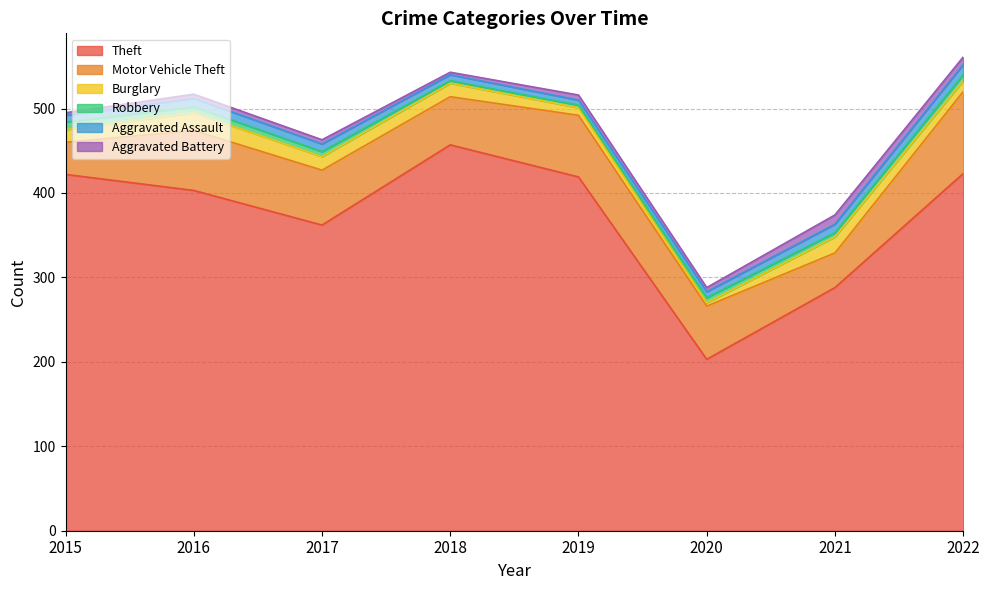

Reading left to right, list all the values displayed in this chart.

Theft: 2015=422	2016=403	2017=362	2018=457	2019=419	2020=203	2021=288	2022=423
Motor Vehicle Theft: 2015=38	2016=71	2017=65	2018=57	2019=73	2020=63	2021=41	2022=97
Burglary: 2015=15	2016=21	2017=16	2018=16	2019=9	2020=4	2021=19	2022=13
Robbery: 2015=9	2016=7	2017=6	2018=3	2019=3	2020=6	2021=5	2022=7
Aggravated Assault: 2015=8	2016=10	2017=9	2018=7	2019=6	2020=7	2021=10	2022=12
Aggravated Battery: 2015=3	2016=5	2017=5	2018=3	2019=6	2020=5	2021=11	2022=9